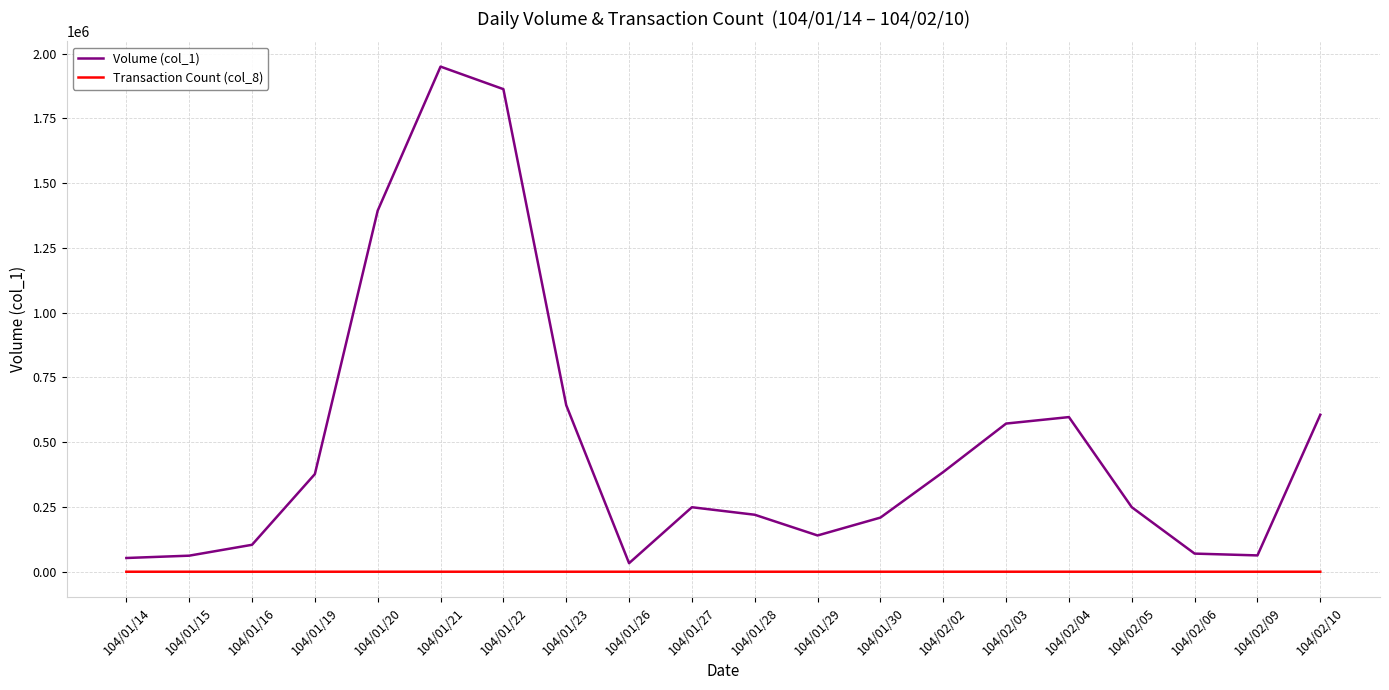

What is the sum of all Transaction Count (col_8) values?

304